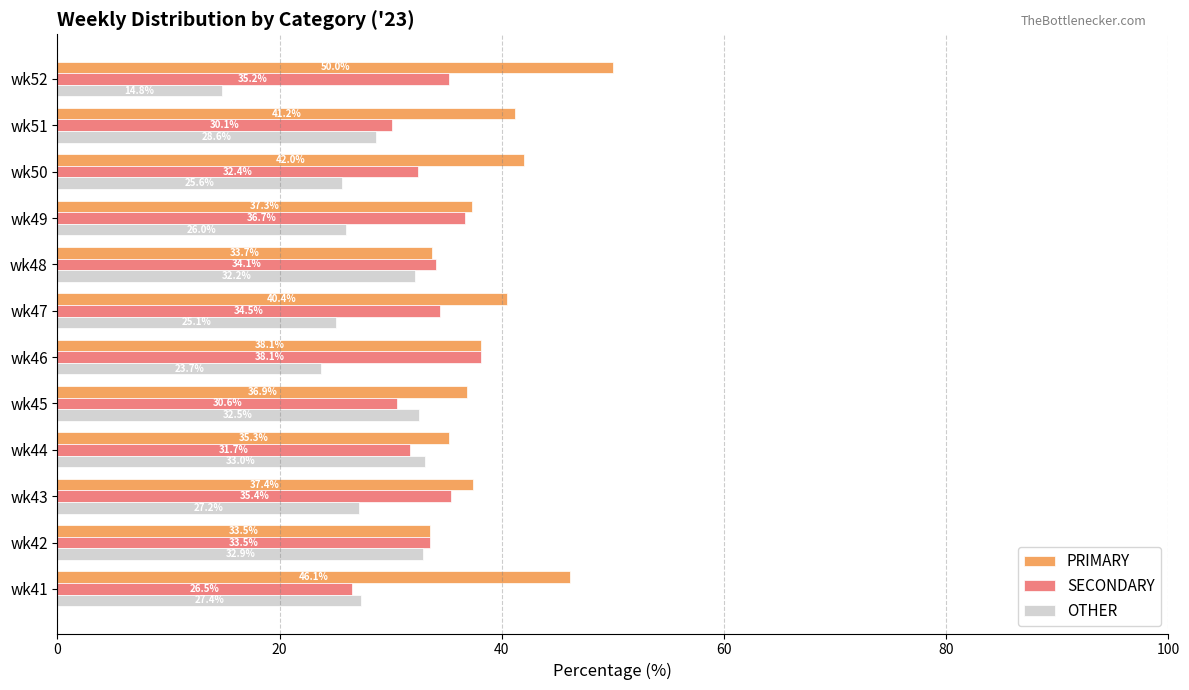

At how many categories does at least one series exceed 22?

12